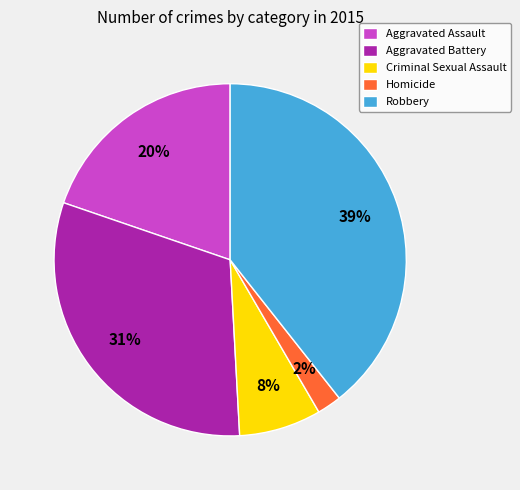

Which has a higher value, Aggravated Battery or Homicide?

Aggravated Battery